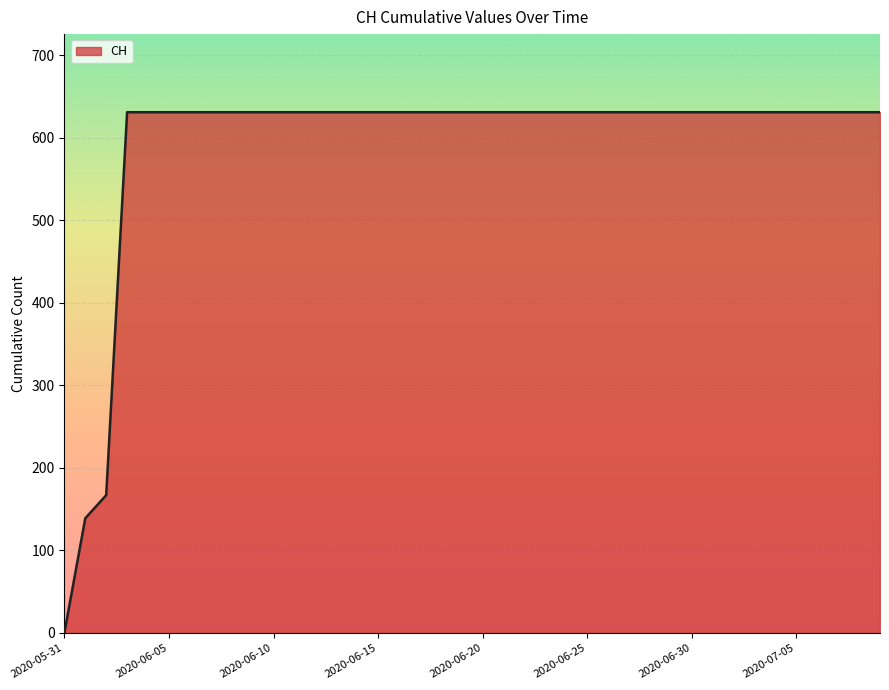

What is the difference between the maximum and minimum values?

631